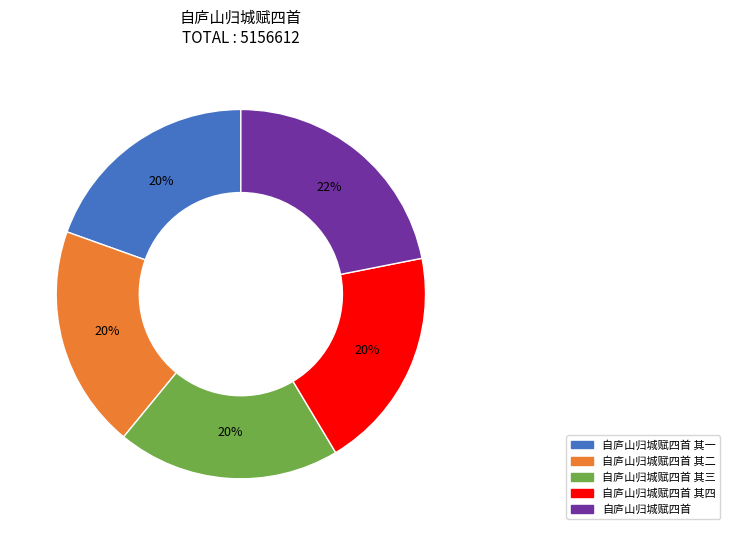

To the nearest percent, what is the average slice percentage?

20%